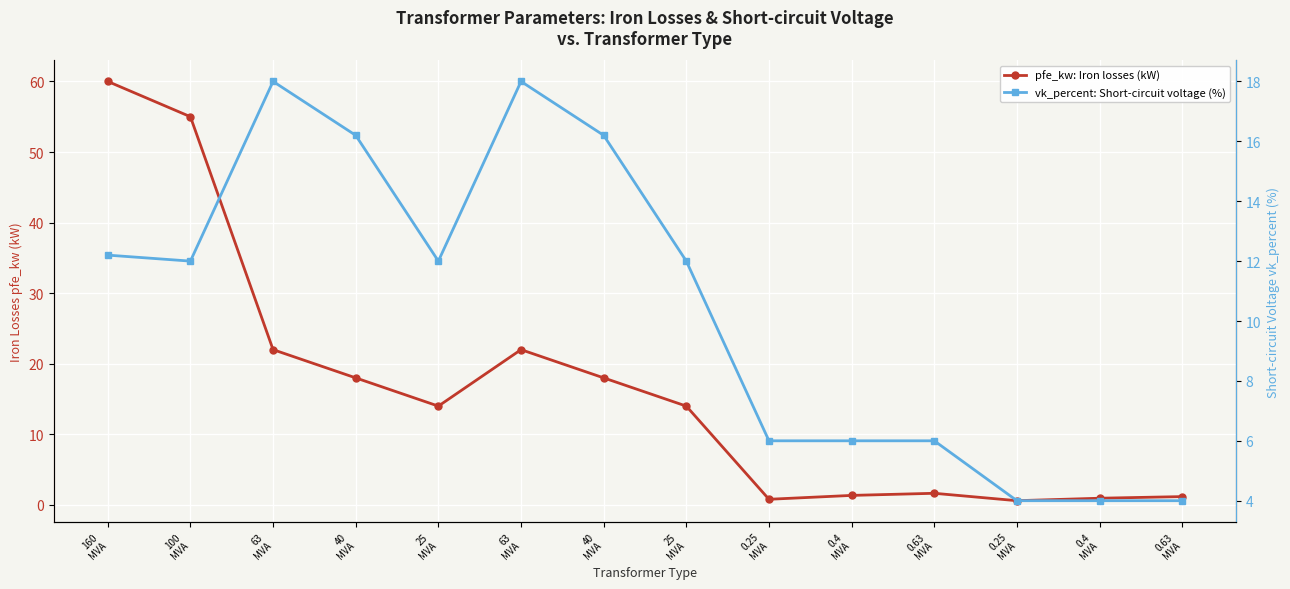

After their last crossing, which series has the higher values: vk_percent: Short-circuit voltage (%) or pfe_kw: Iron losses (kW)?

vk_percent: Short-circuit voltage (%)